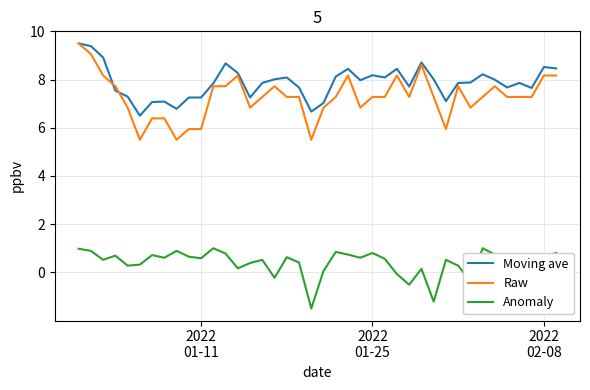

What are all the series names shown in the legend?

Moving ave, Raw, Anomaly